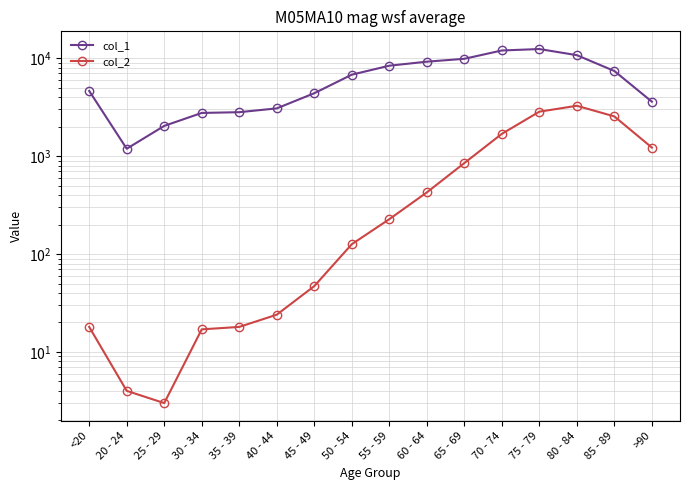

What is the difference between the col_1 values at 30 - 34 and <20?

1876